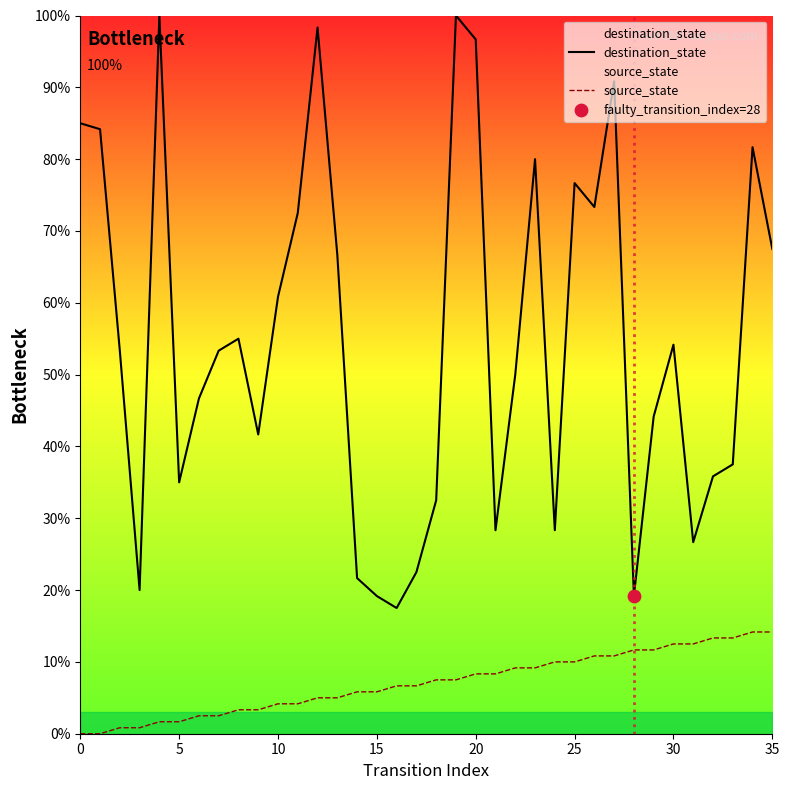

Which series has the largest total across all categories?

destination_state